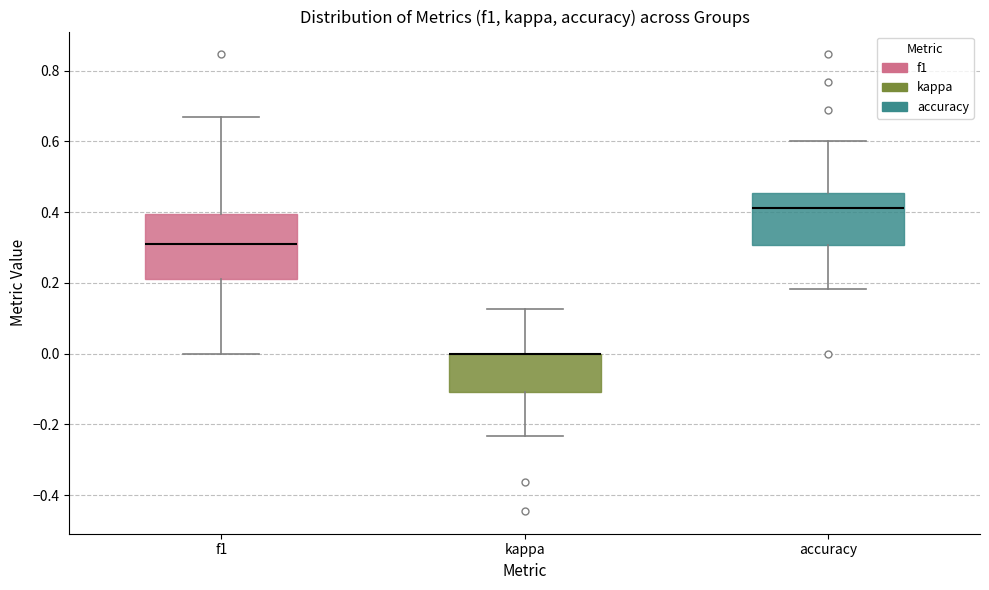

Reading left to right, read every box against the y-axis: the position of its median line, the range the box covers, and the ends of its whiskers. The values are not printed on the chart, so give them approximately, as read against the axis.

f1: median 0.30, box 0.22 to 0.40, whiskers 0.00 to 0.66
kappa: median 0.00 (drawn on the box's upper edge), box -0.10 to 0.00, whiskers -0.24 to 0.12
accuracy: median 0.42, box 0.30 to 0.46, whiskers 0.18 to 0.60